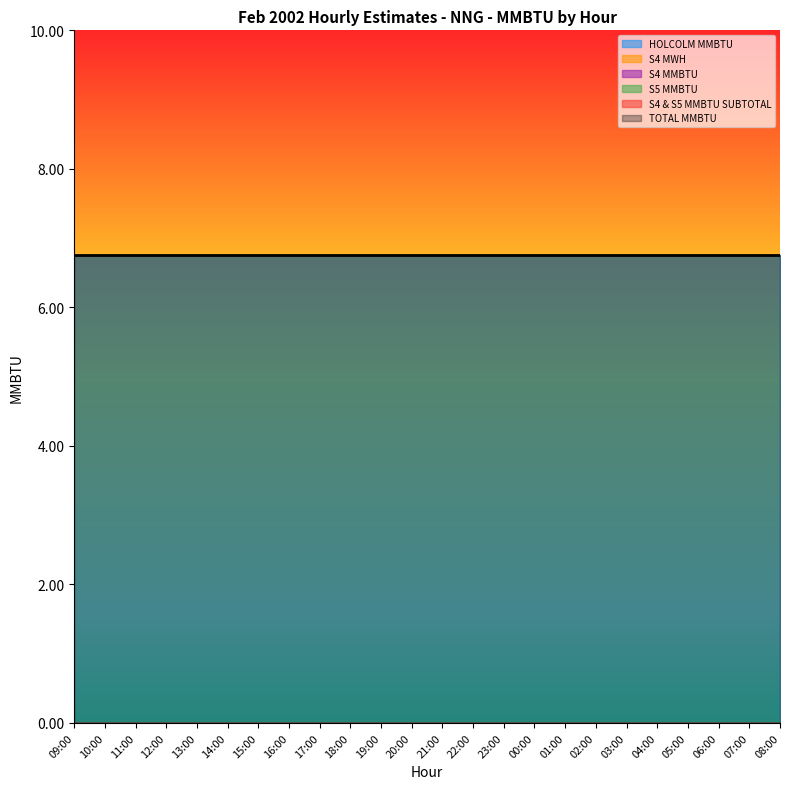

List the series in order of their peak value, lowest first.

S4 MWH, S4 MMBTU, S5 MMBTU, S4 & S5 MMBTU SUBTOTAL, HOLCOLM MMBTU, TOTAL MMBTU